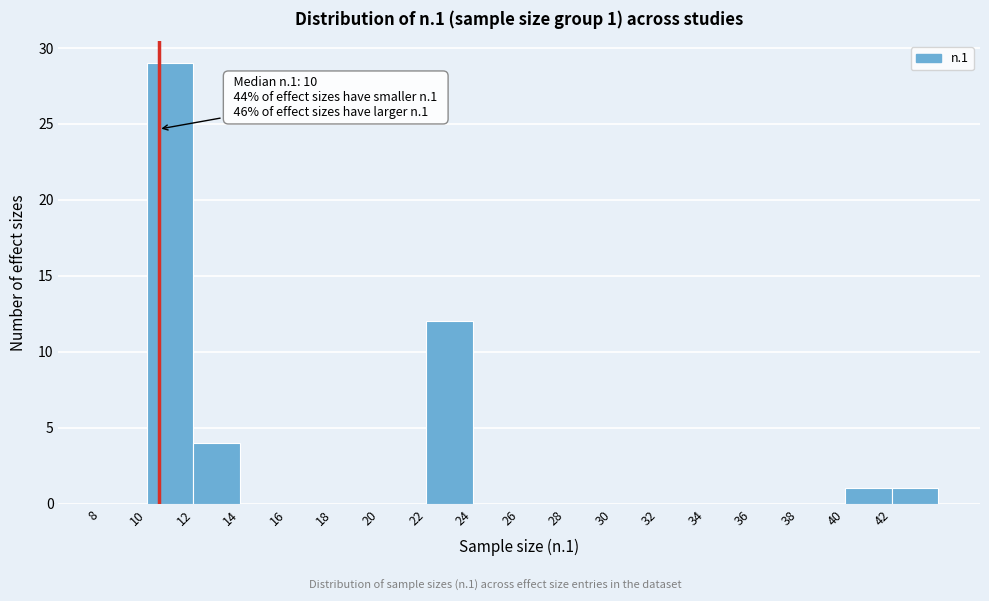

Over which range of the x-axis is the bar tallest?

10 to 12